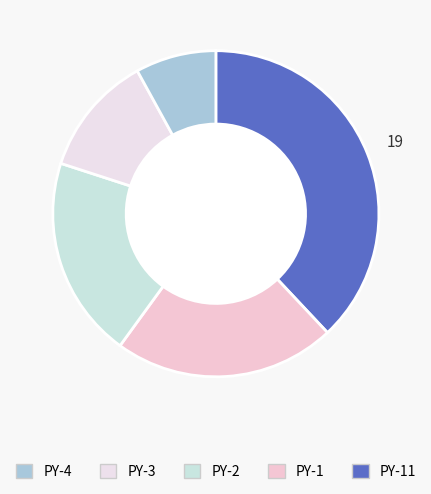

How many segments does this pie chart have?

5